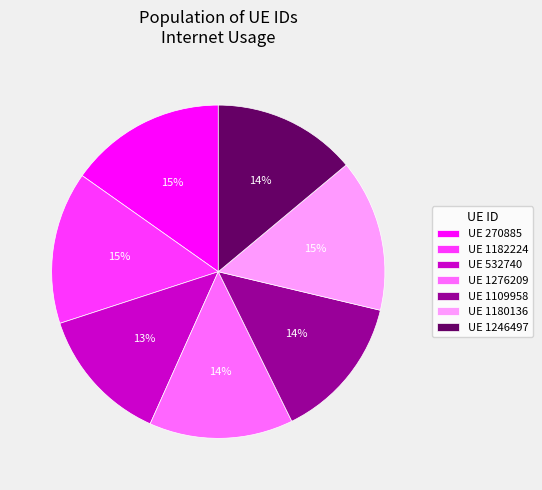

Is the sum of UE 1246497 and UE 270885 greater than half?

No